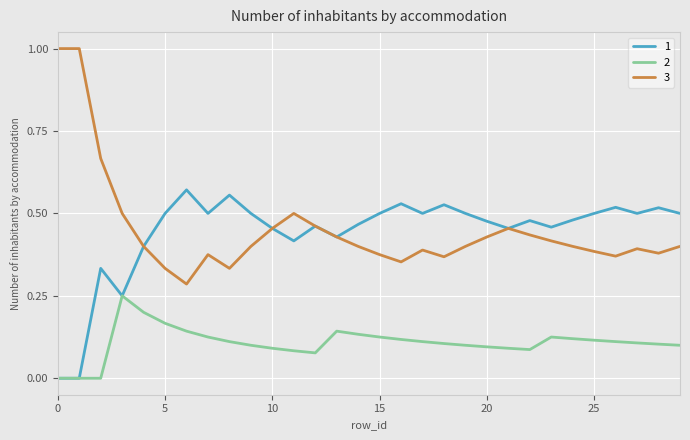

True or false: 2 and 3 intersect in this chart.

False